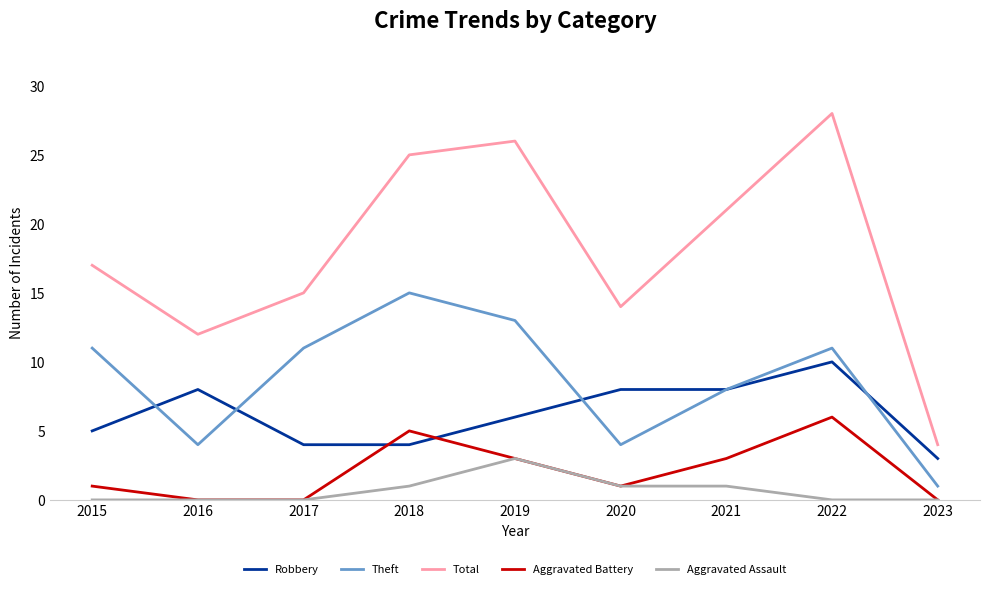

What is the difference between the highest and lowest values at 2015?

17